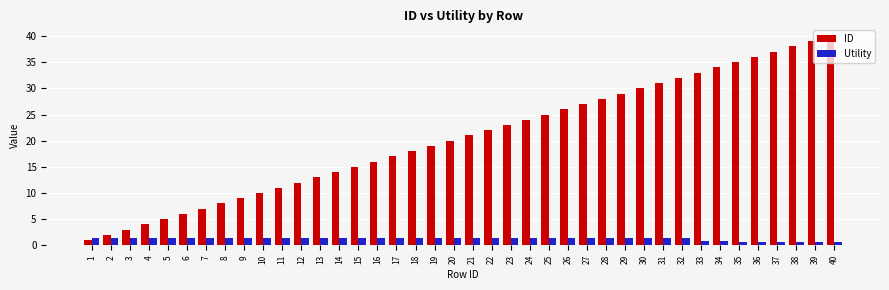

Is the value of ID at 19 greater than the value of Utility at 28?

Yes